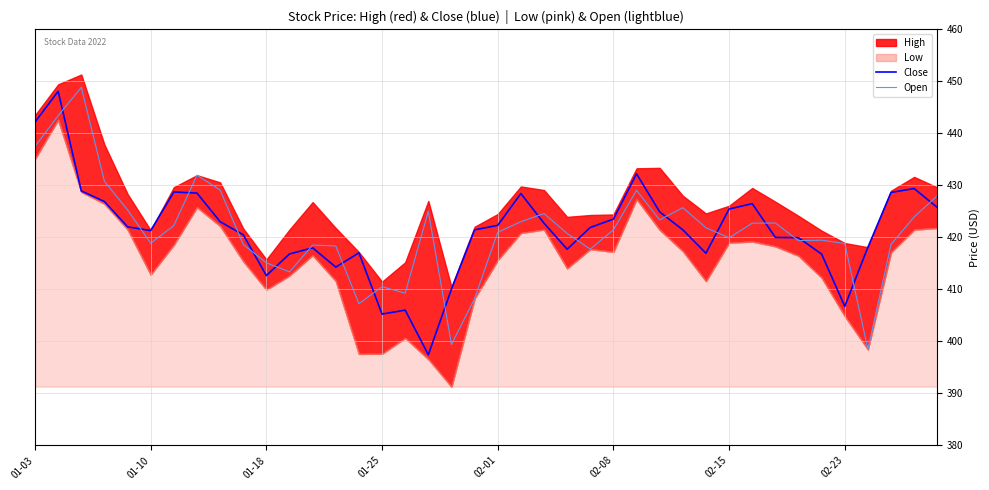

What is the minimum value for Close?

397.4